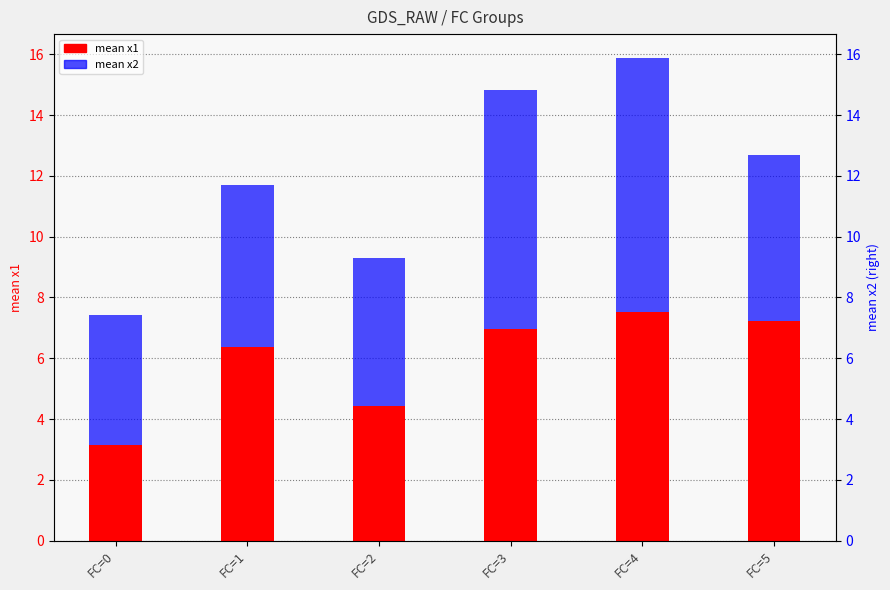

List the series in order of their overall mean, highest first.

mean x2, mean x1